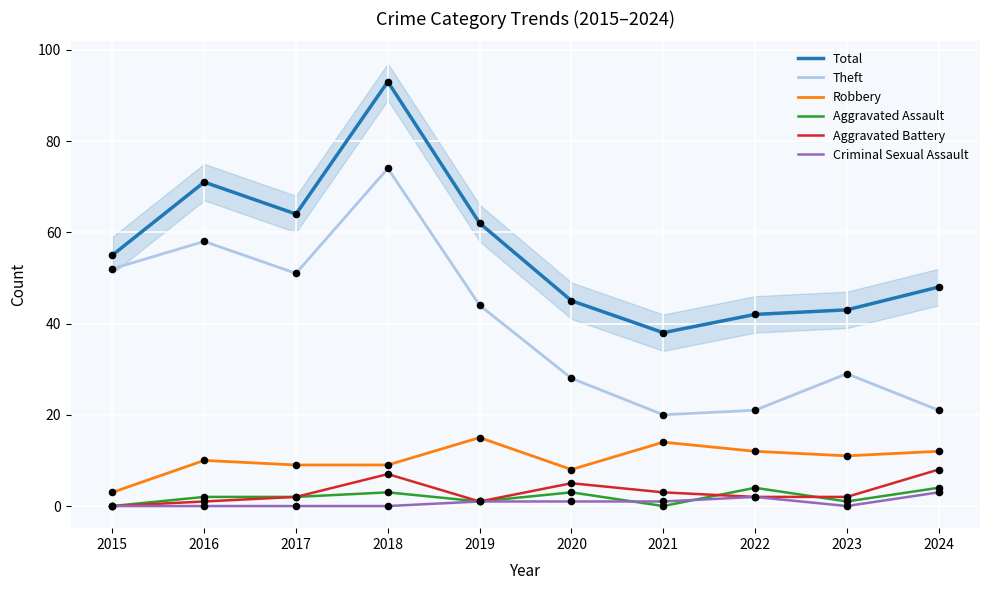

What is the total value across all series at 2019?

124